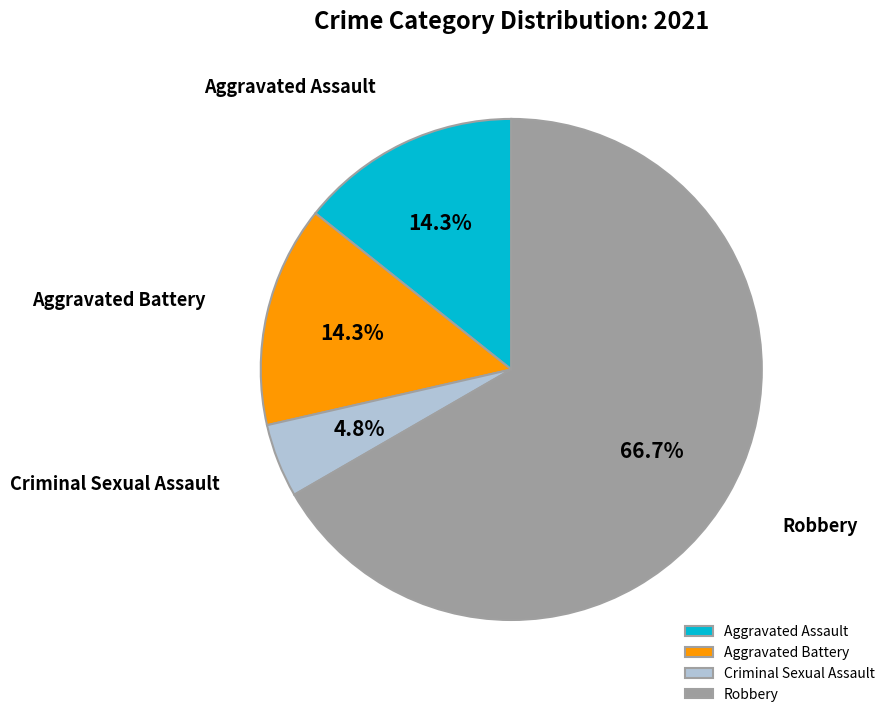

What is the ratio of the value at Criminal Sexual Assault to the value at Aggravated Assault?

0.3